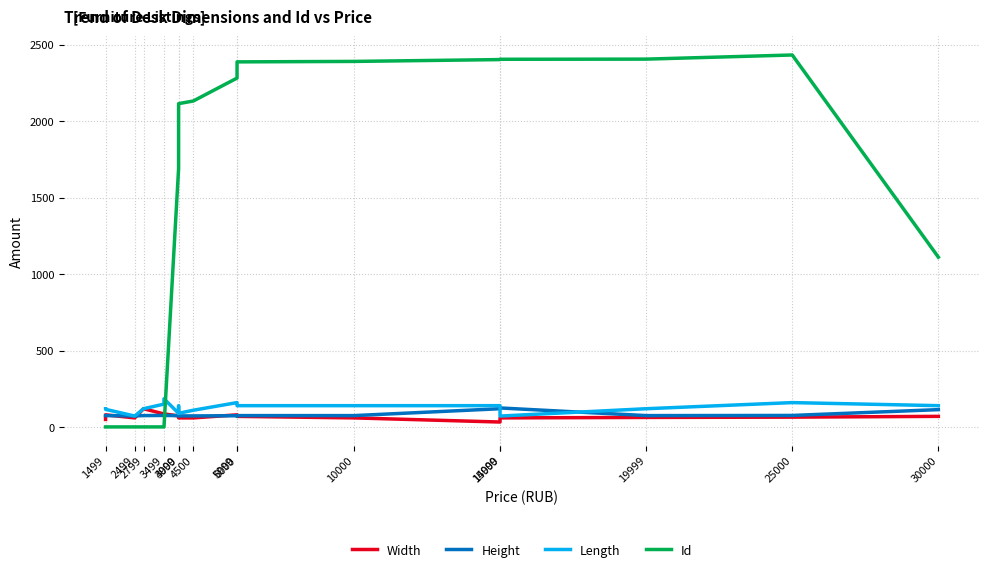

Count the number of categories in the chart.

20